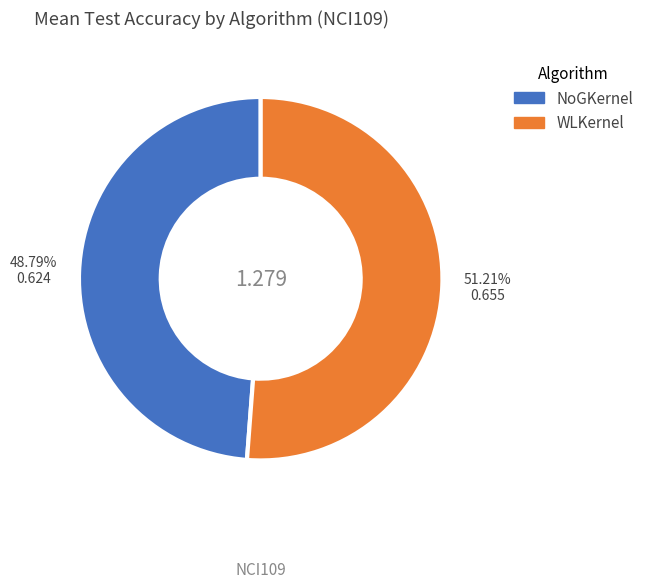

Rank the categories by value from lowest to highest.

NoGKernel, WLKernel